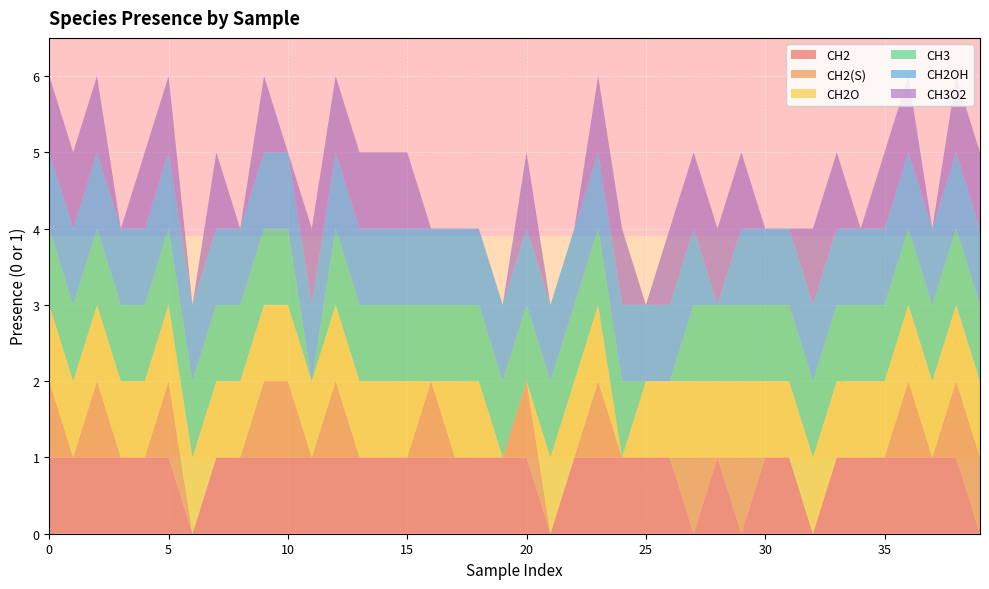

Reading left to right, transcribe all the data shown in this chart.

CH2: 1	1	1	1	1	1	0	1	1	1	1	1	1	1	1	1	1	1	1	1	1	0	1	1	1	1	1	0	1	0	1	1	0	1	1	1	1	1	1	0
CH2(S): 1	0	1	0	0	1	0	0	0	1	1	0	1	0	0	0	1	0	0	0	1	0	0	1	0	0	0	1	0	1	0	0	0	0	0	0	1	0	1	1
CH2O: 1	1	1	1	1	1	1	1	1	1	1	1	1	1	1	1	0	1	1	0	0	1	1	1	0	1	1	1	1	1	1	1	1	1	1	1	1	1	1	1
CH3: 1	1	1	1	1	1	1	1	1	1	1	0	1	1	1	1	1	1	1	1	1	1	1	1	1	0	0	1	1	1	1	1	1	1	1	1	1	1	1	1
CH2OH: 1	1	1	1	1	1	1	1	1	1	1	1	1	1	1	1	1	1	1	1	1	1	1	1	1	1	1	1	0	1	1	1	1	1	1	1	1	1	1	1
CH3O2: 1	1	1	0	1	1	0	1	0	1	0	1	1	1	1	1	0	0	0	0	1	0	0	1	1	0	1	1	1	1	0	0	1	1	0	1	1	0	1	1